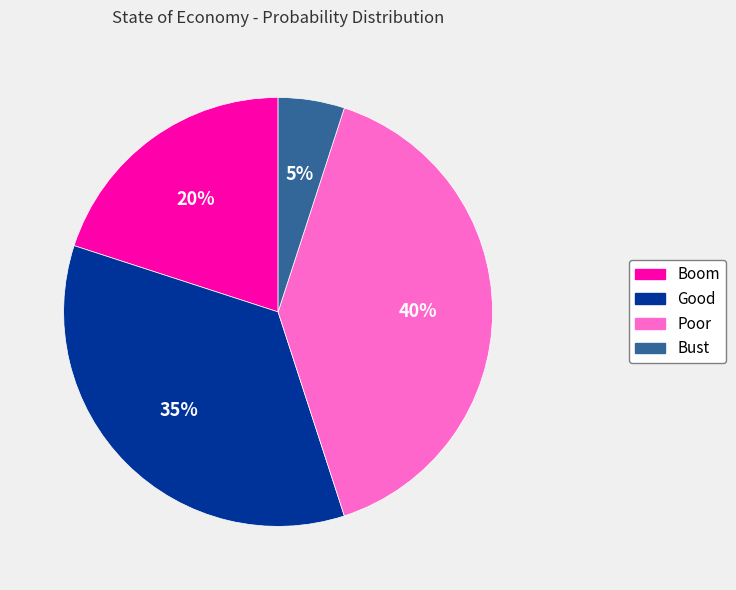

Which slice is the largest?

Poor